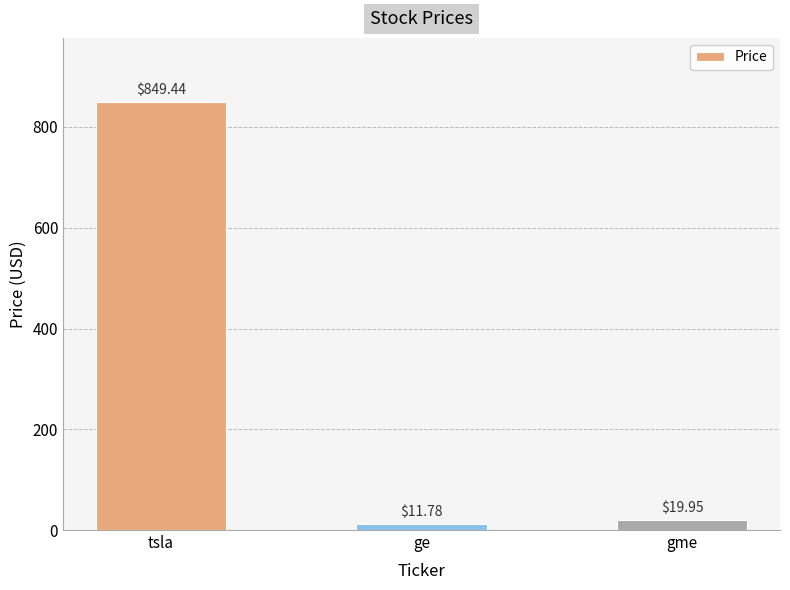

Which label corresponds to the smallest value in the chart?

ge